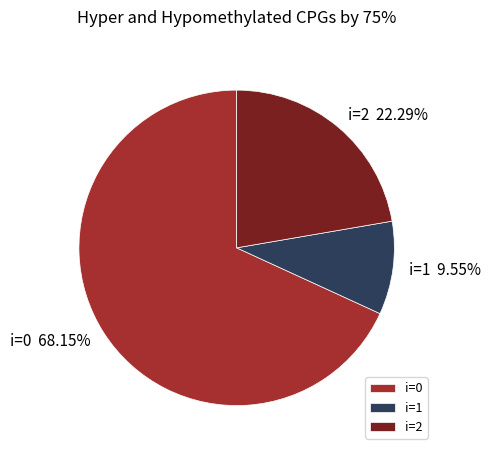

Do i=2 and i=1 together represent more than half of the pie?

No